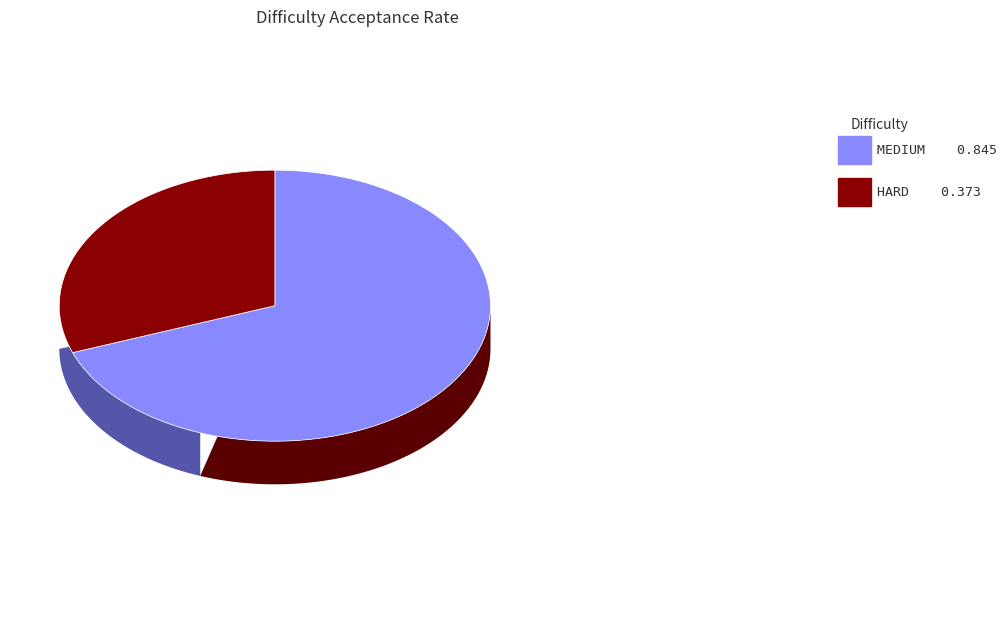

Do MEDIUM and HARD together represent more than half of the pie?

Yes